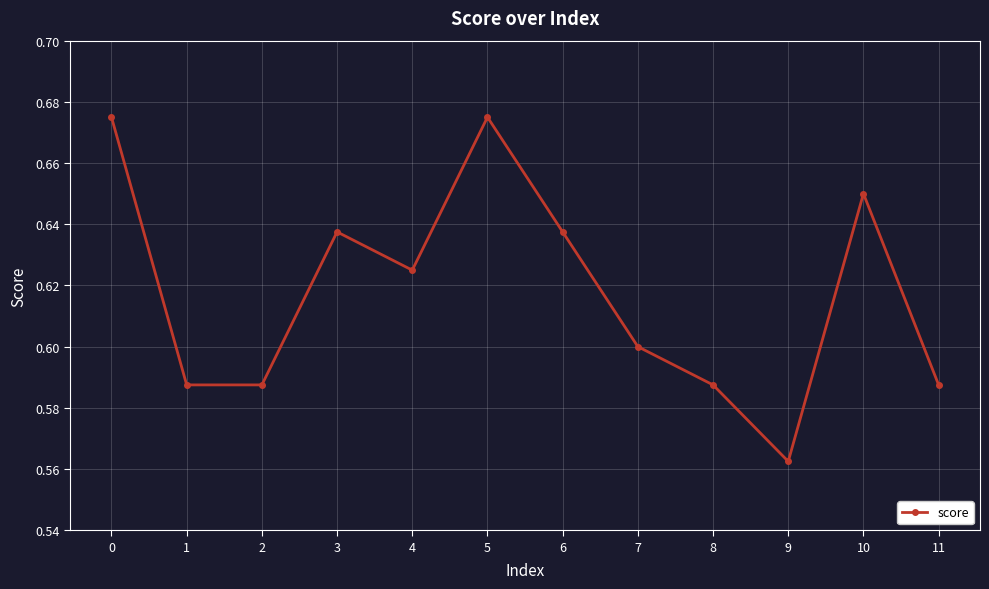

At which category does the data reach its first local peak?

3